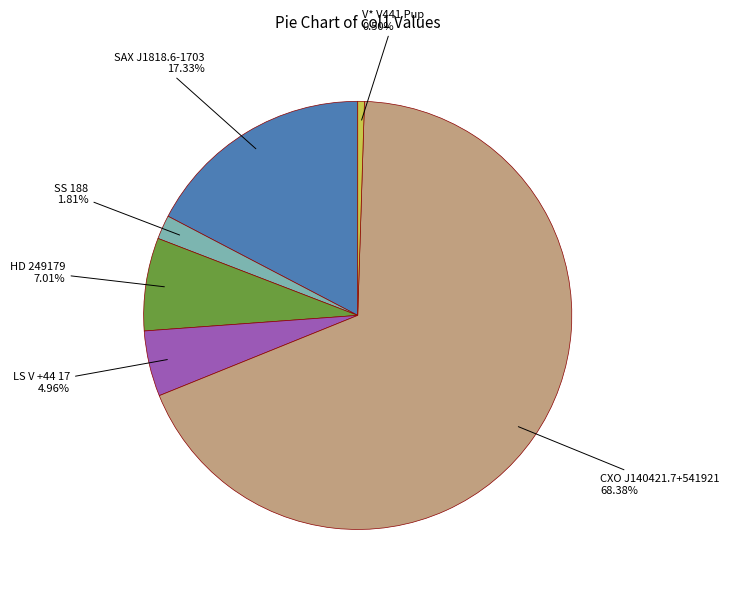

How many segments does this pie chart have?

6